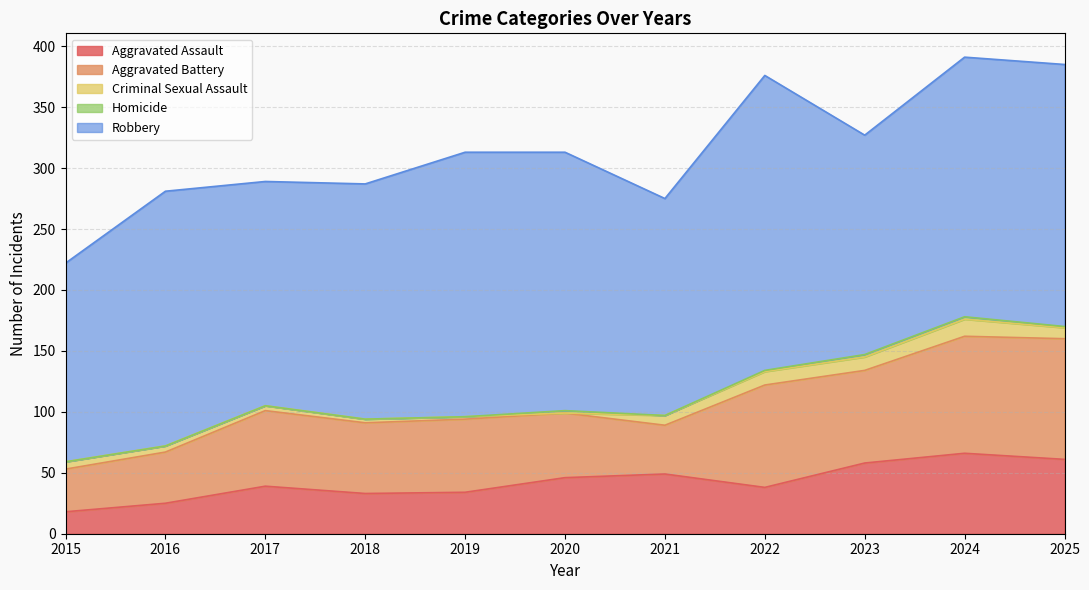

How many series are shown in this chart?

5